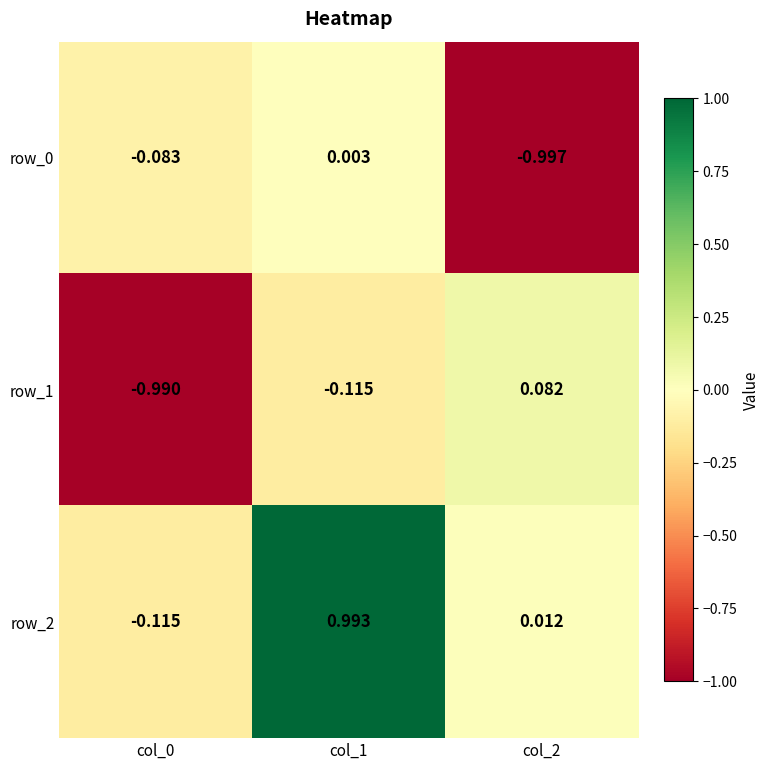

Is the value of row_0 at col_0 greater than the value of row_2 at col_1?

No